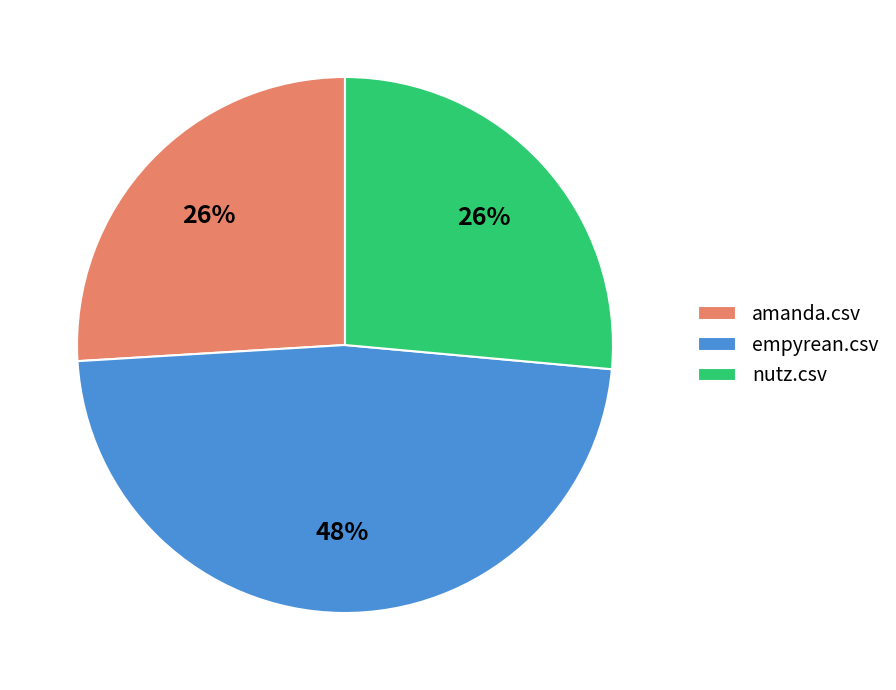

To the nearest percent, what is the average slice percentage?

33%